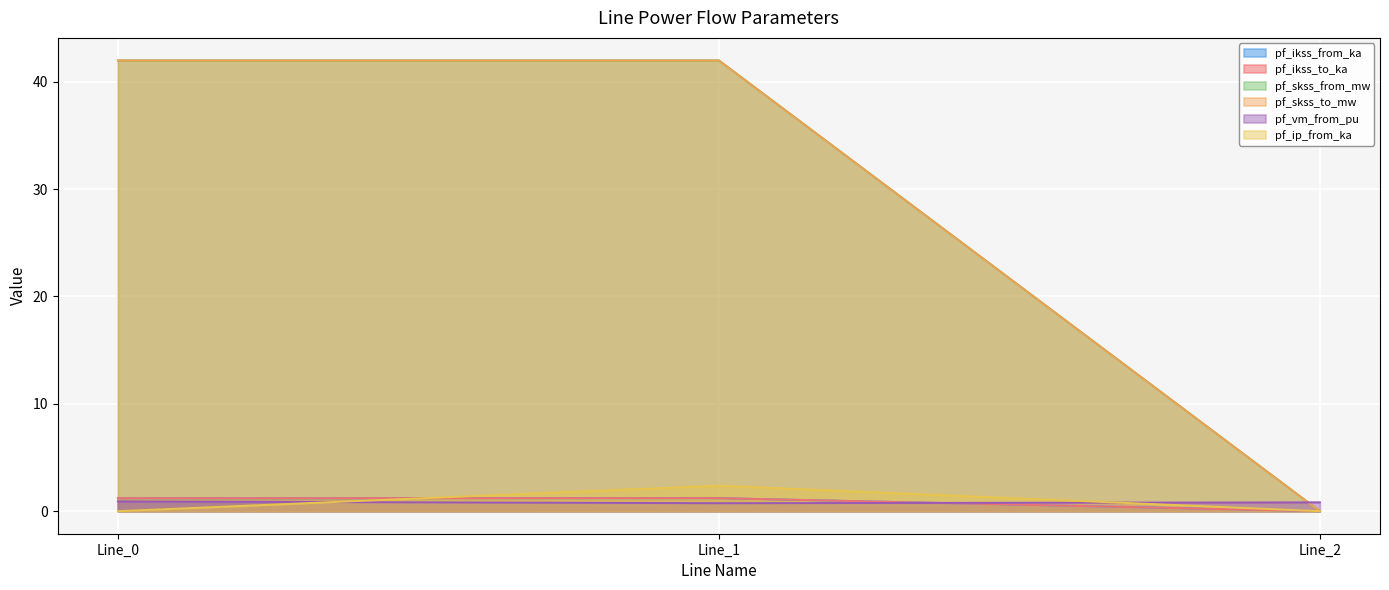

What is the difference between the highest and lowest values at Line_0?

42.0